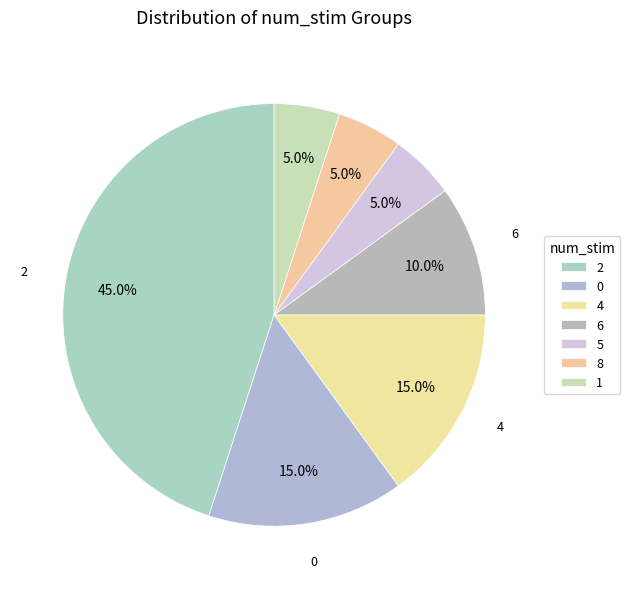

How many segments does this pie chart have?

7